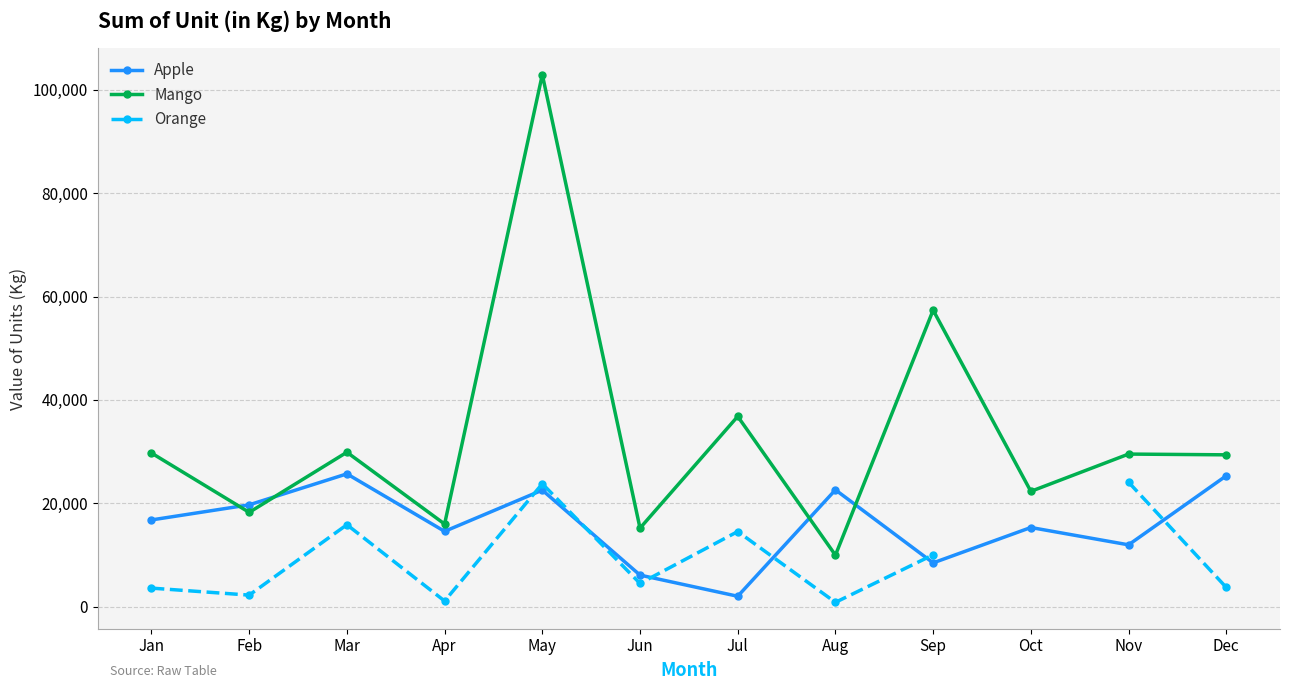

At which label does Apple reach its minimum?

Jul